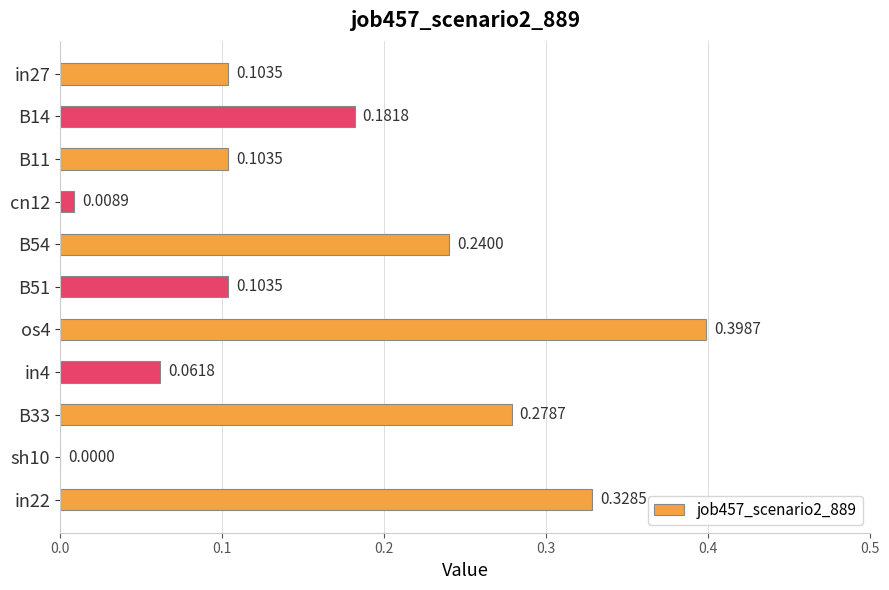

What is the sum of all values?

1.8